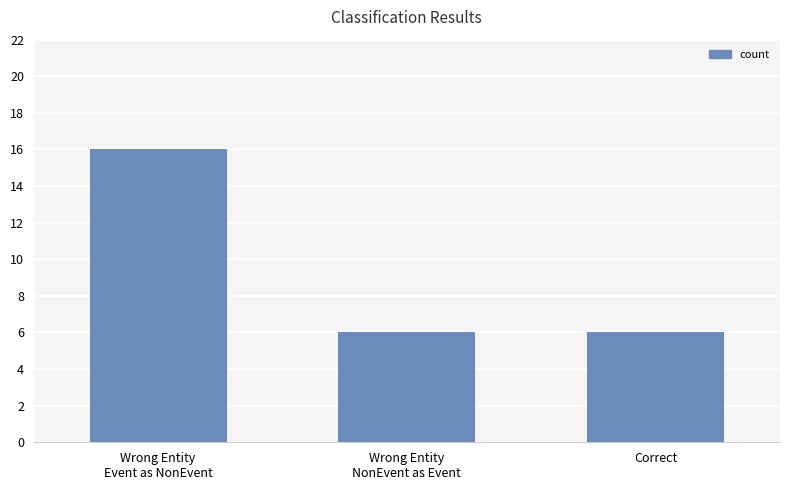

Reading left to right, extract all data points from this chart.

16	6	6